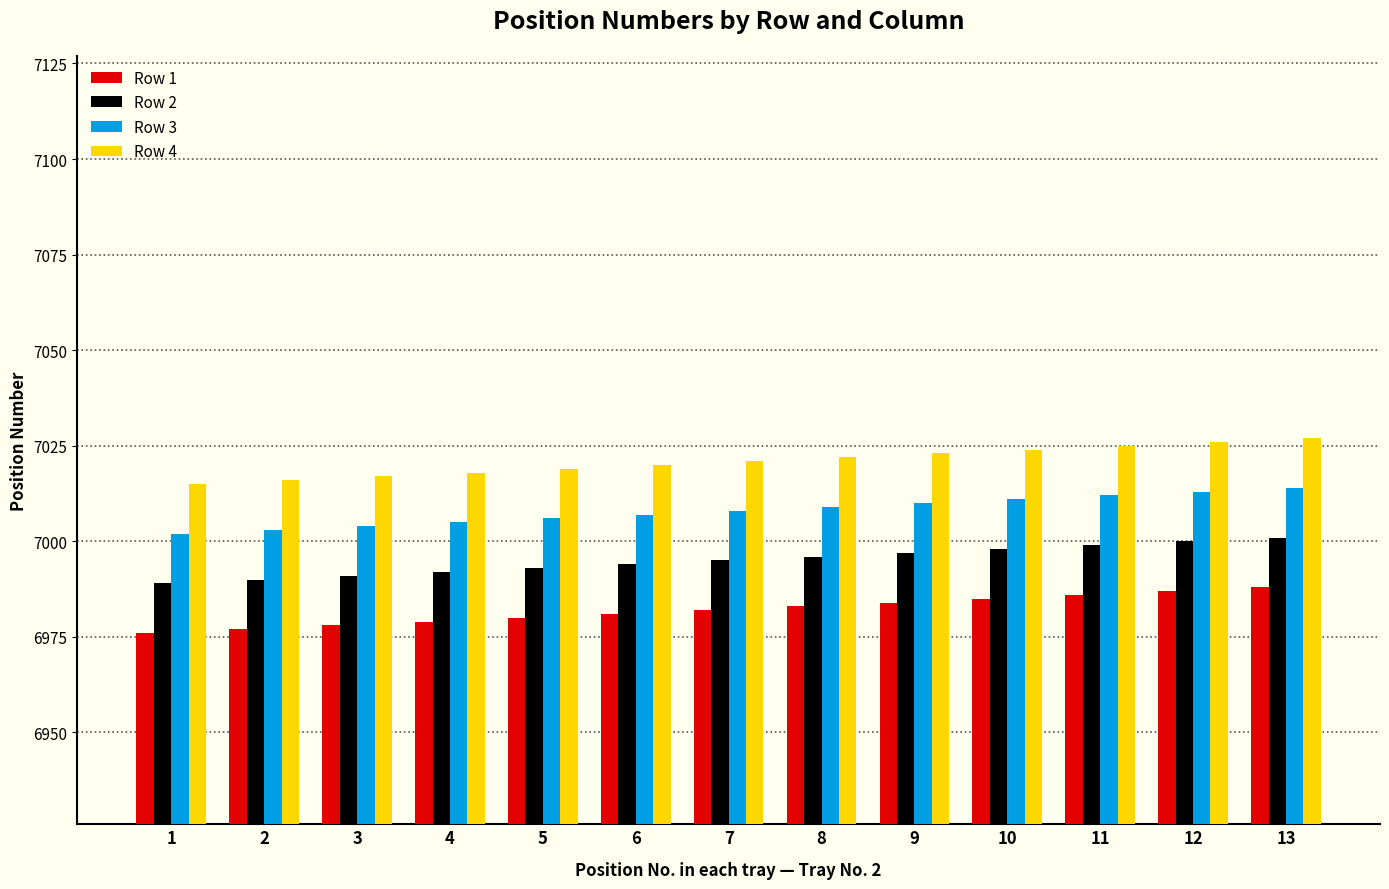

What is the minimum value for Row 1?

6976